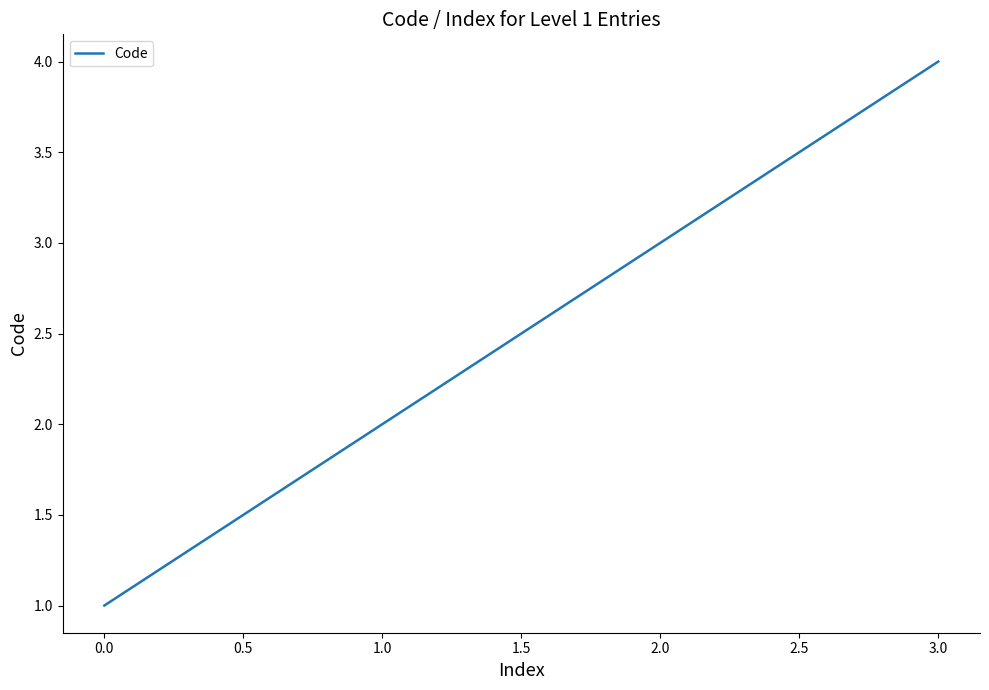

What is the maximum value shown in the chart?

4